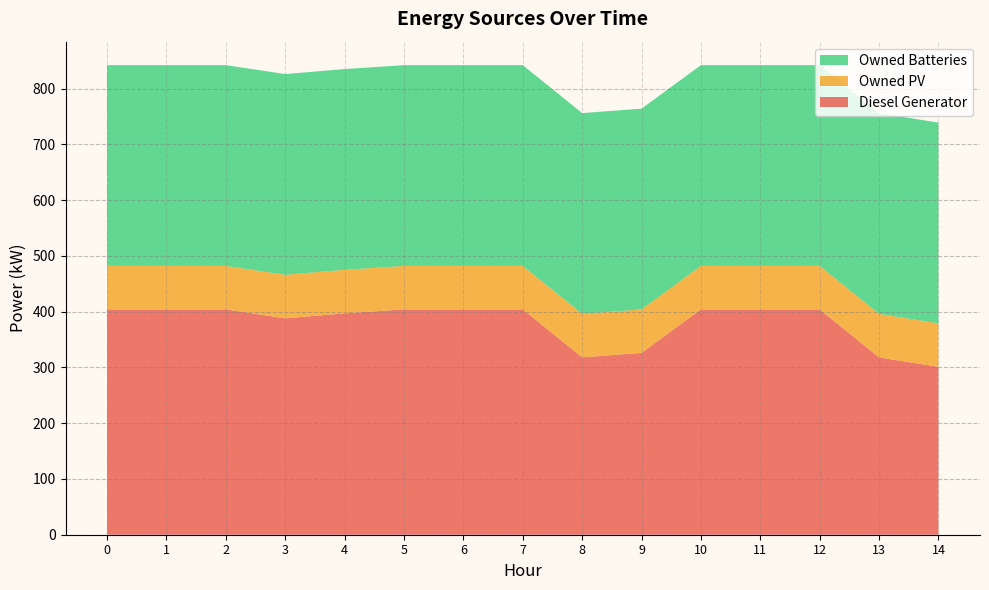

Reading left to right, transcribe all the data shown in this chart.

Diesel Generator: 0=404	1=404	2=404	3=388	4=397	5=404	6=404	7=404	8=318	9=326	10=404	11=404	12=404	13=318	14=301
Owned PV: 0=78	1=78	2=78	3=78	4=78	5=78	6=78	7=78	8=78	9=78	10=78	11=78	12=78	13=78	14=78
Owned Batteries: 0=360	1=360	2=360	3=360	4=360	5=360	6=360	7=360	8=360	9=360	10=360	11=360	12=360	13=360	14=360